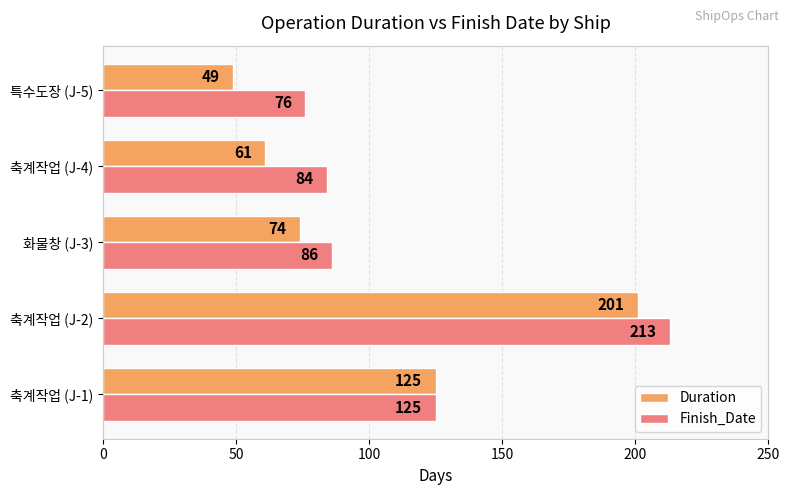

Between 축계작업 (J-1) and 축계작업 (J-4), which series saw the biggest shift?

Duration